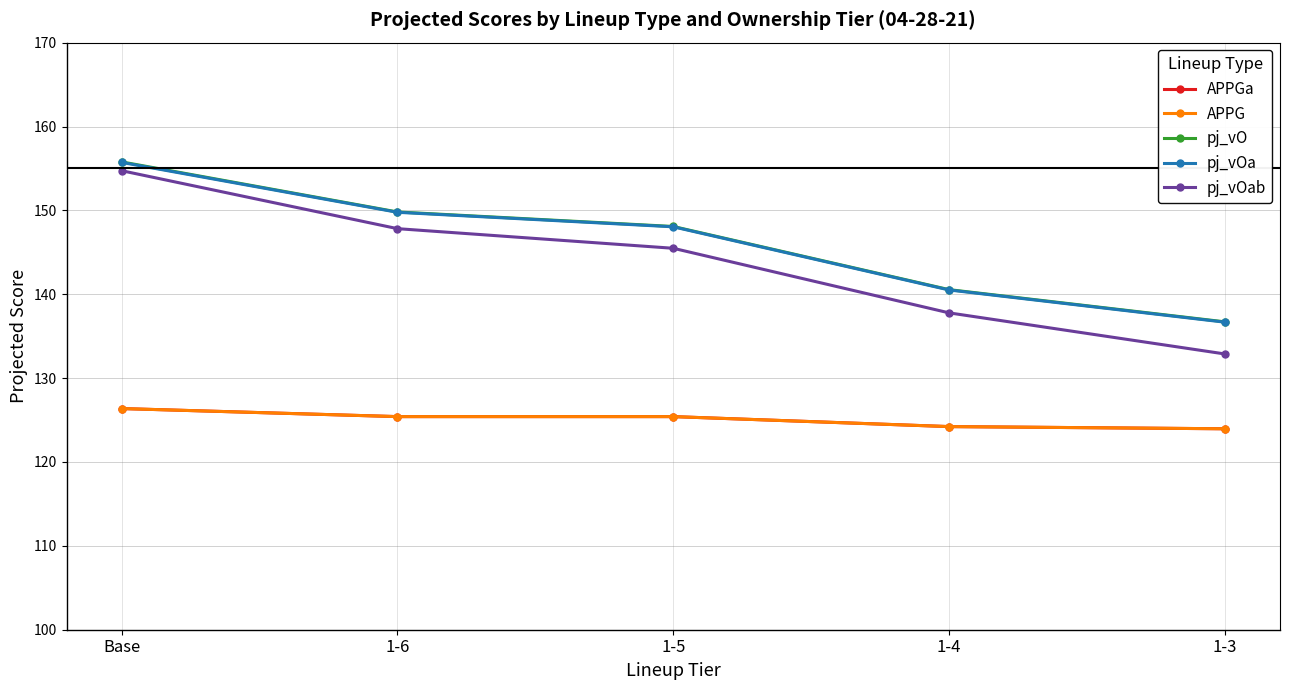

True or false: pj_vOa and pj_vO intersect in this chart.

False